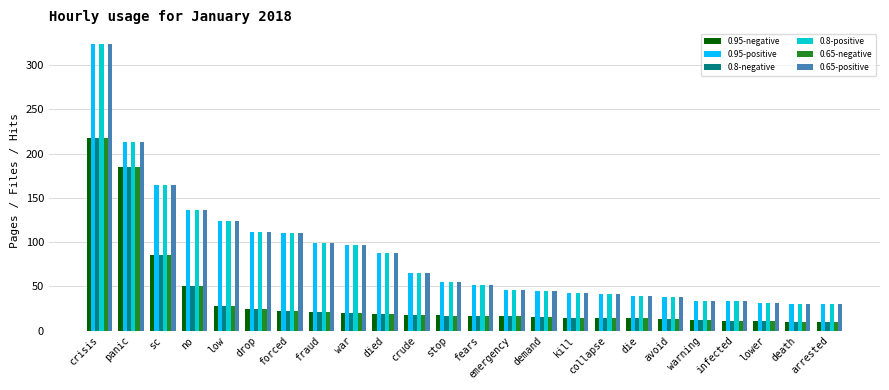

How many groups of bars are there?

24